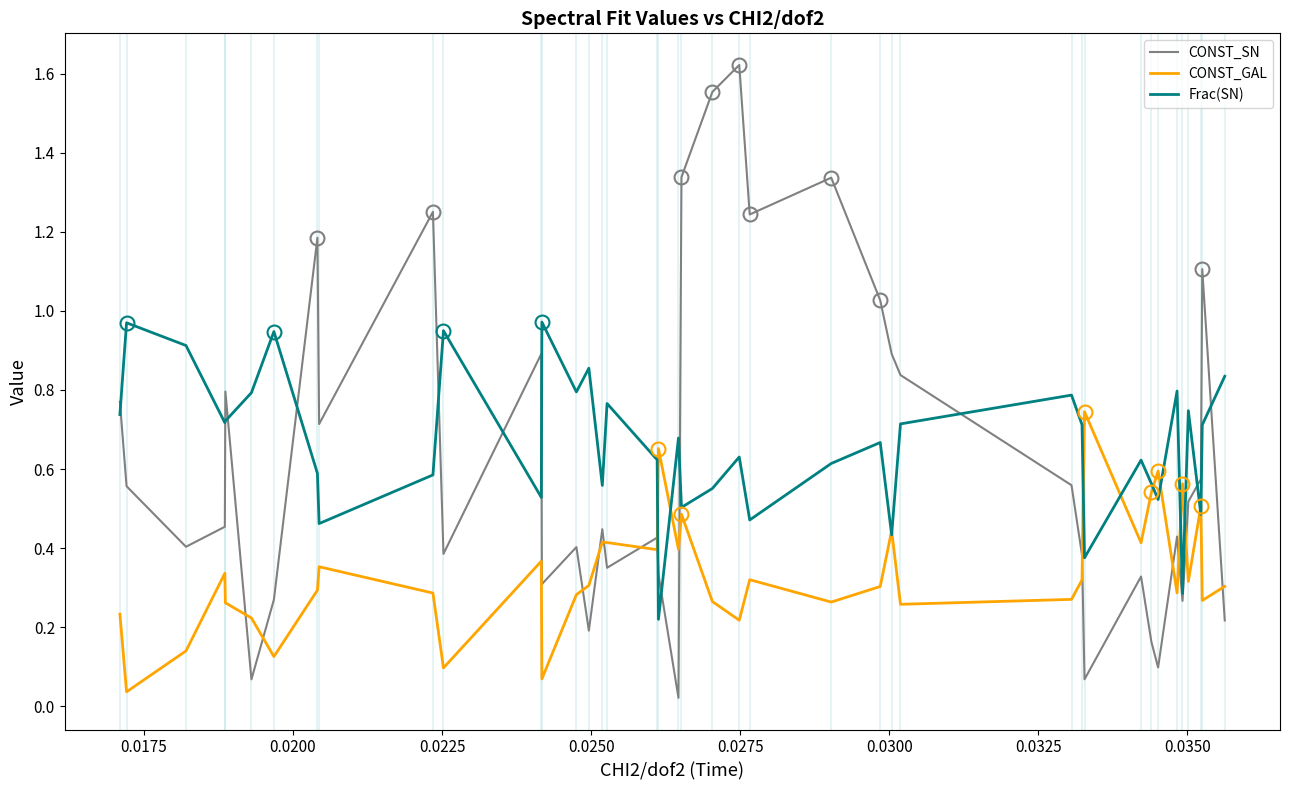

After their last crossing, which series has the higher values: CONST_SN or CONST_GAL?

CONST_GAL